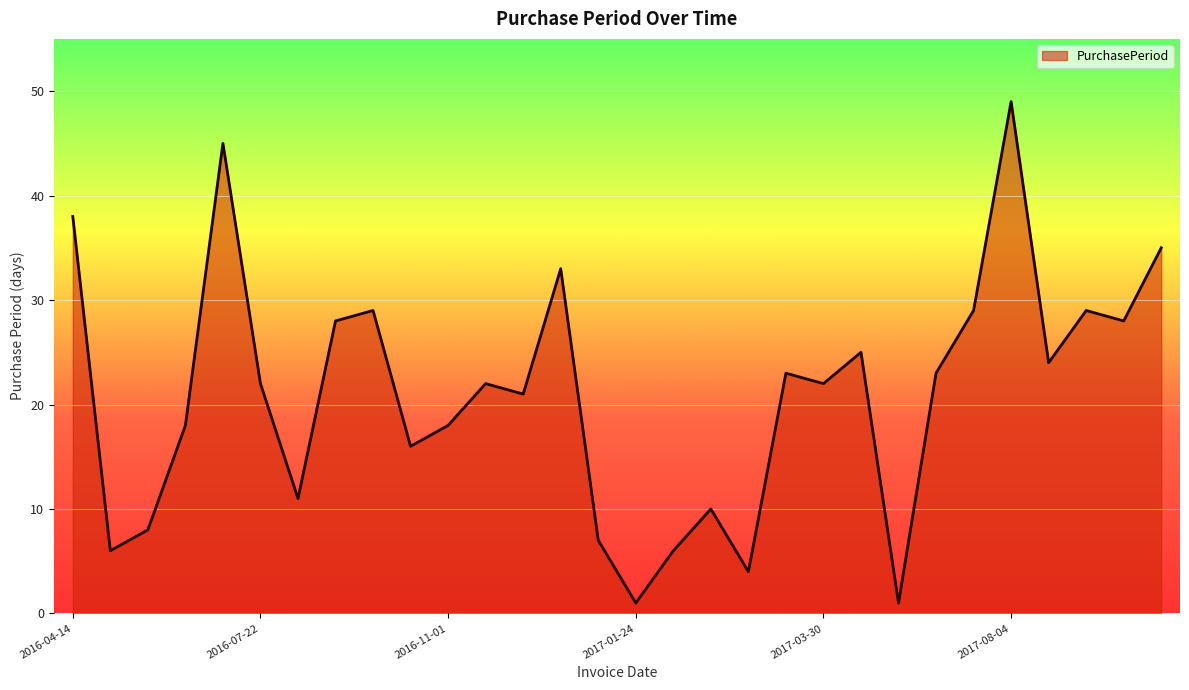

Does the chart display data point markers on the line(s)?

No